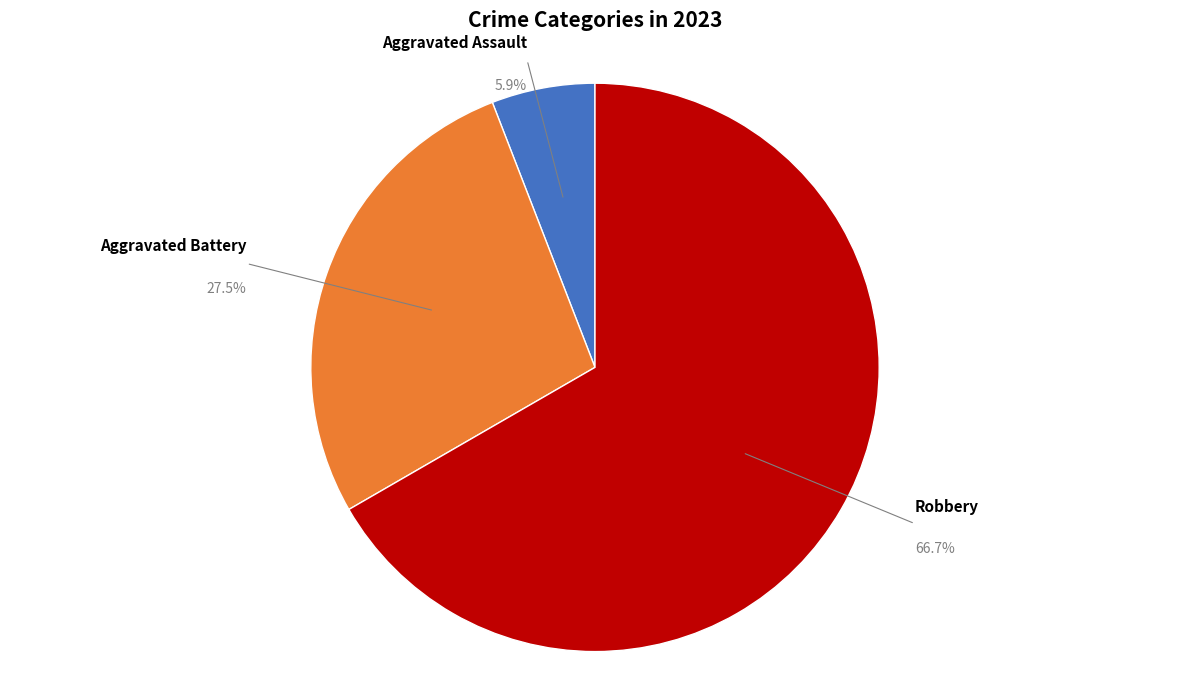

Is there a majority slice in this chart?

Yes